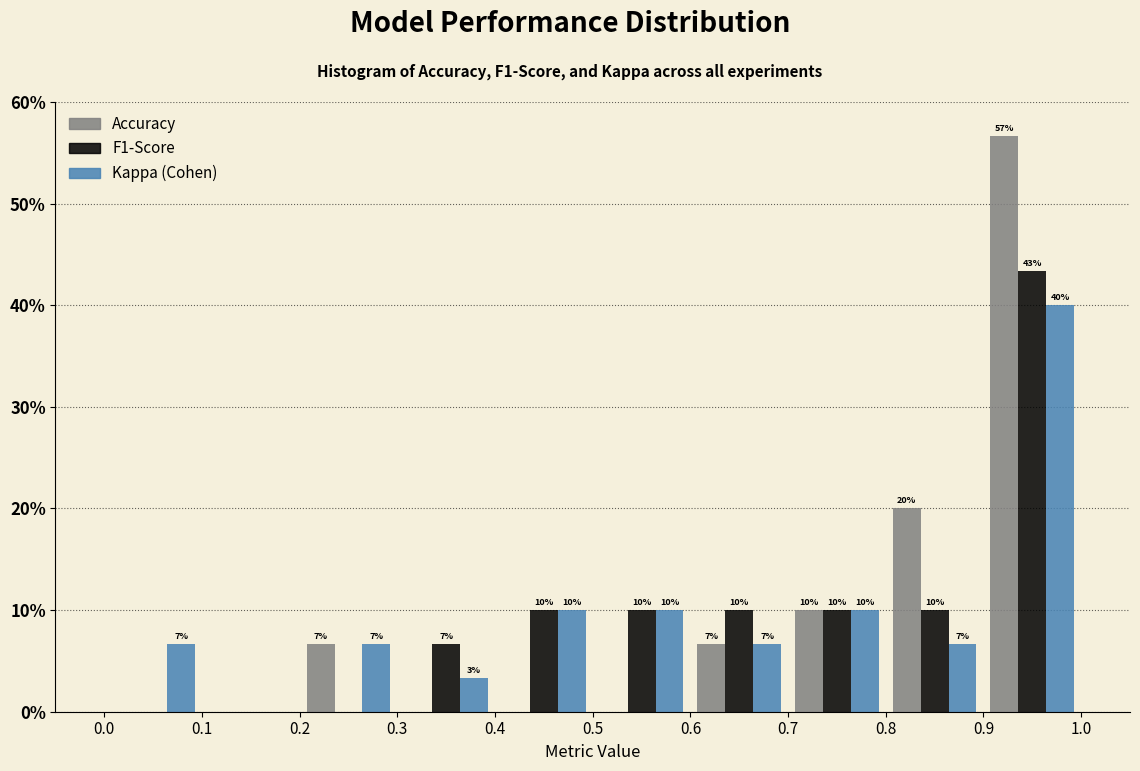

In the Kappa (Cohen) series, which range on the x-axis has the tallest bar?

0.9 to 1.0